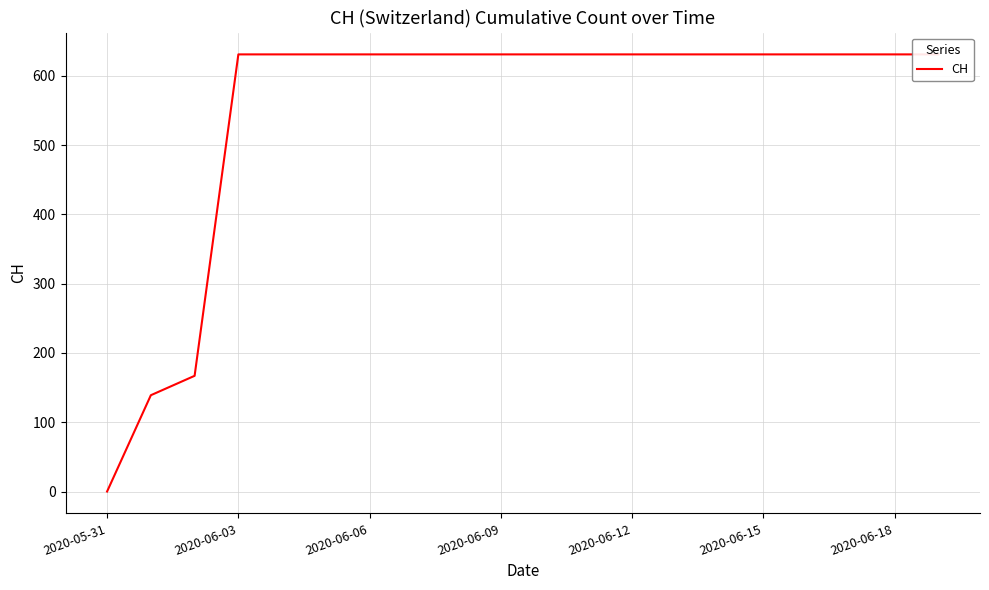

Reading left to right, transcribe all the data shown in this chart.

0	139	167	631	631	631	631	631	631	631	631	631	631	631	631	631	631	631	631	631